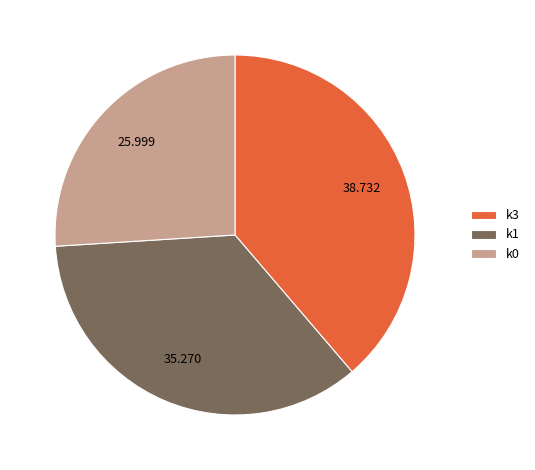

Which slice is the largest?

k3